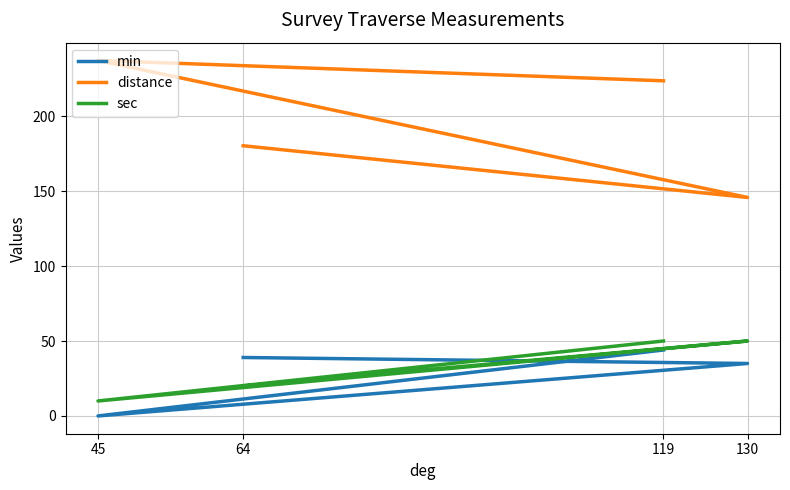

The value of distance at 130 is 193.9. True or false?

False